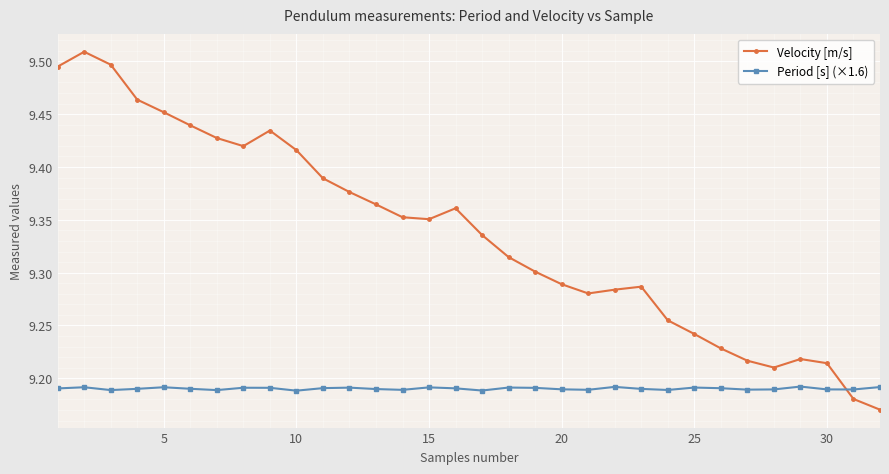

At how many categories does at least one series exceed 9?

32